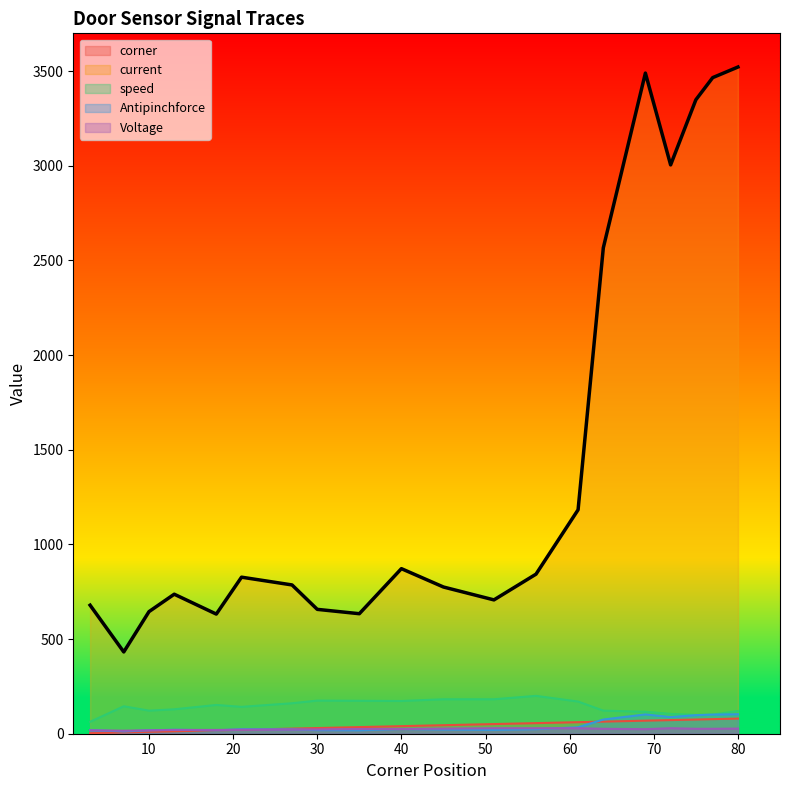

Rank the series by their maximum value, from lowest to highest.

Voltage, corner, Antipinchforce, speed, current